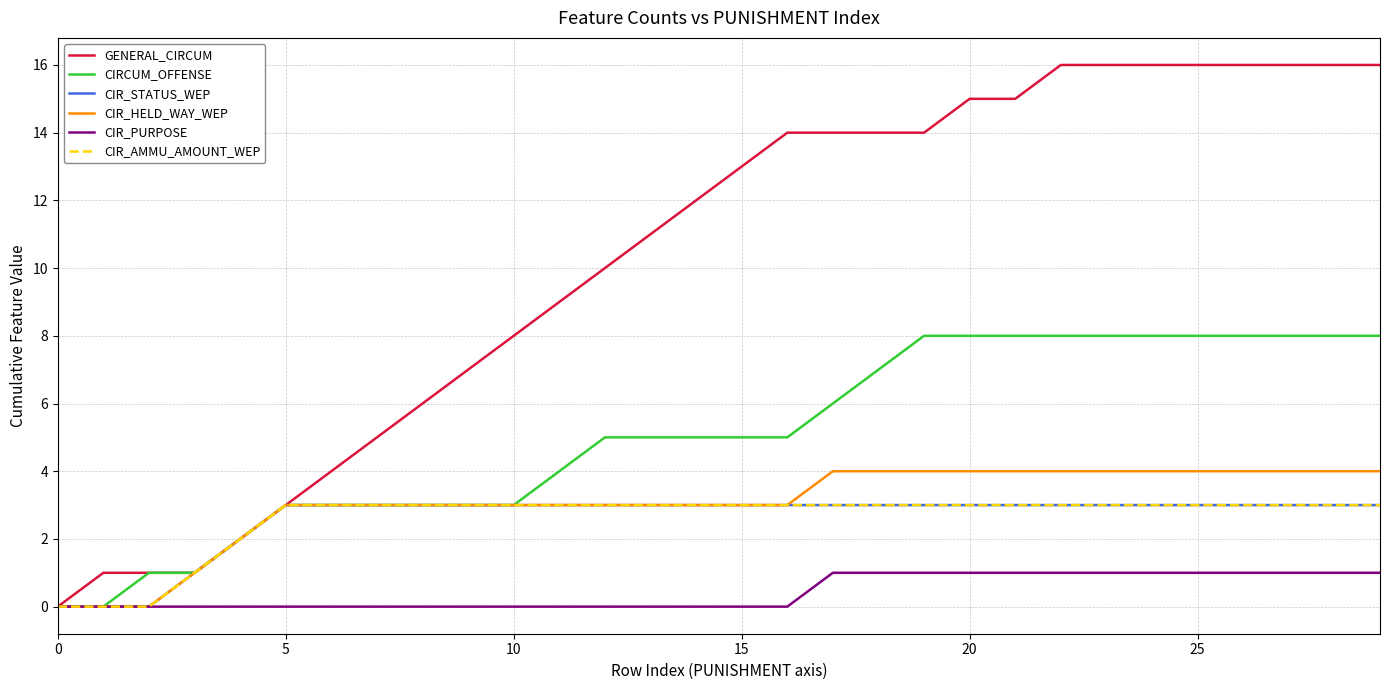

How many lines are shown in the chart?

6